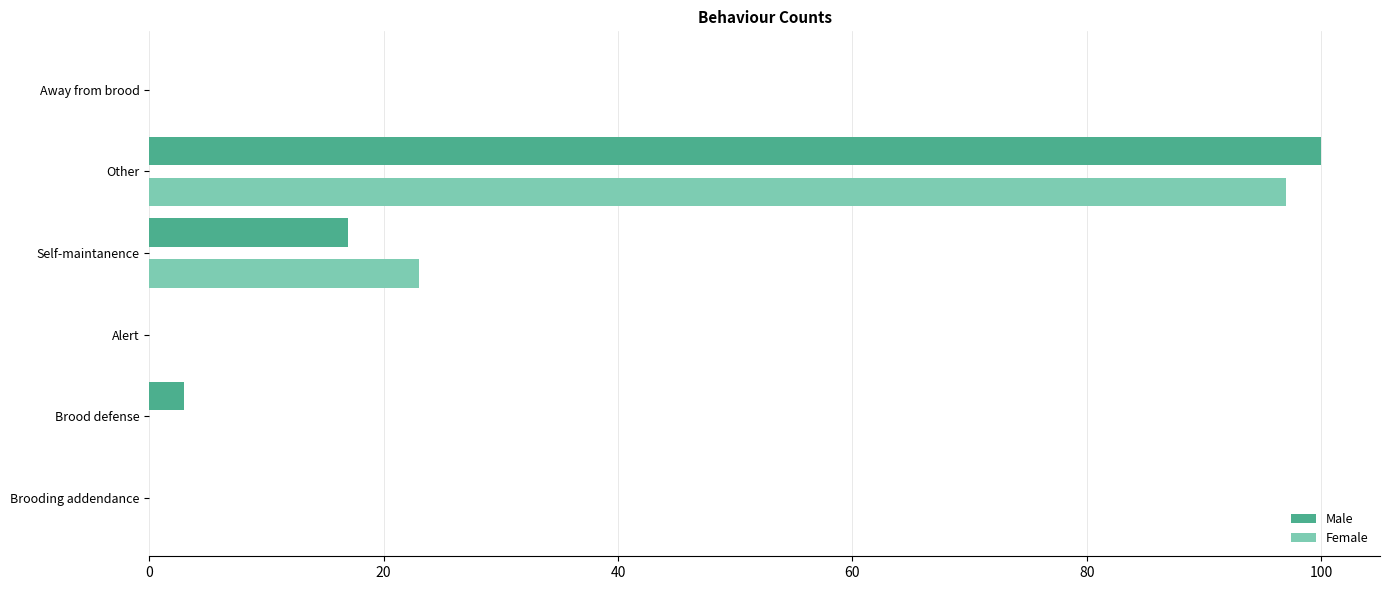

At which category is the sum across all series the highest?

Other